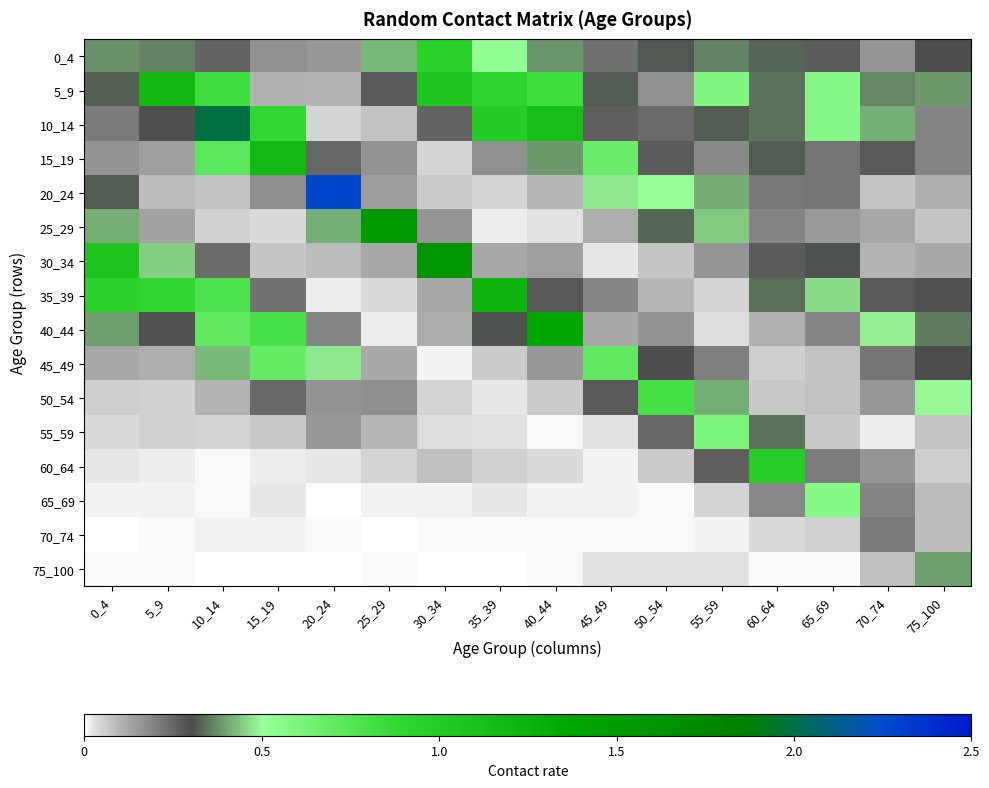

Which category has the highest value across all series?

20_24